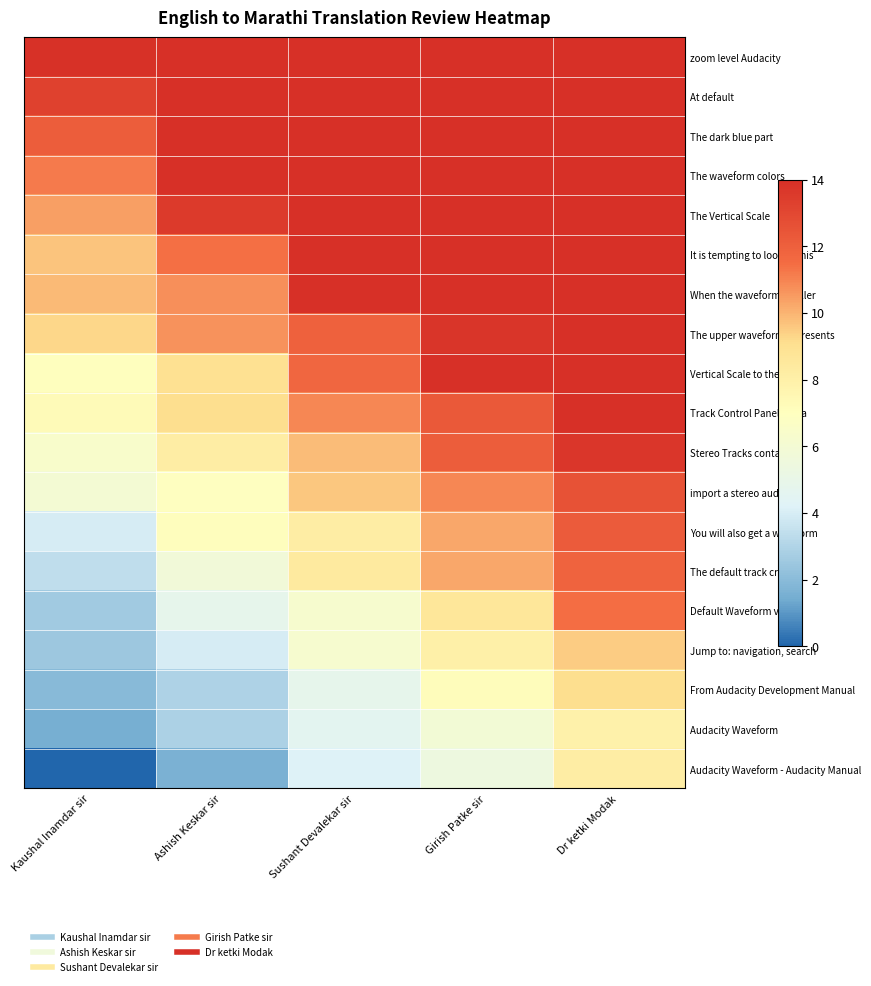

How many data points does each series have?

5